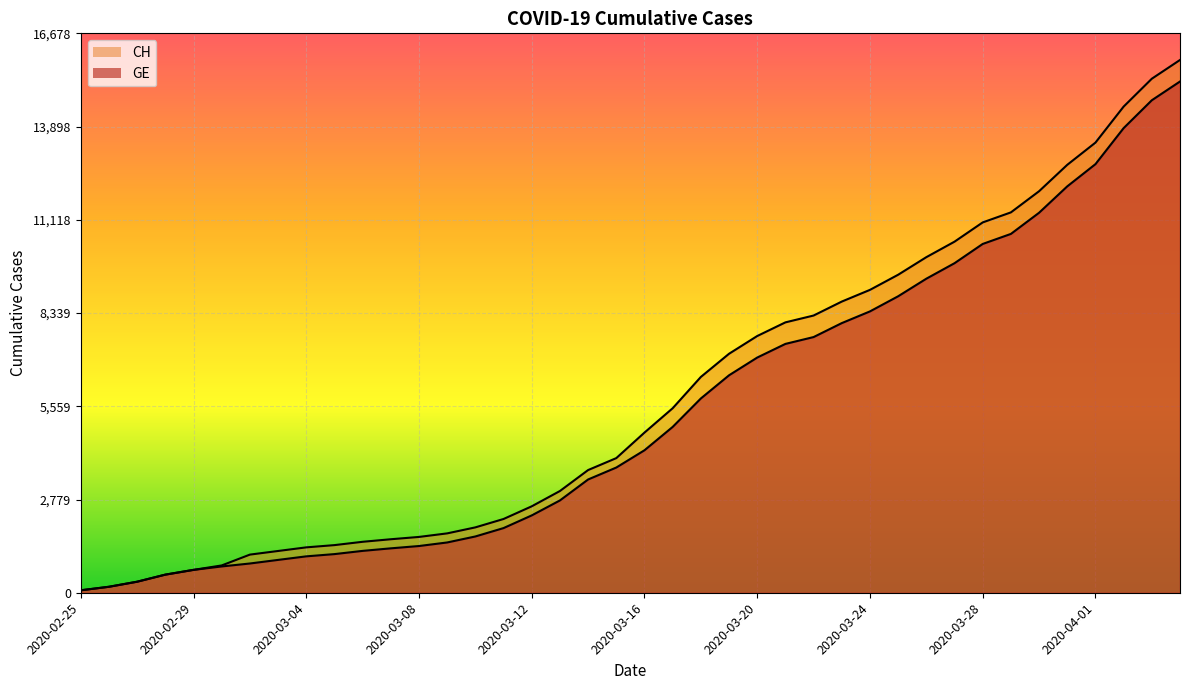

Which has a higher value, 2020-04-01 or 2020-03-18?

2020-04-01